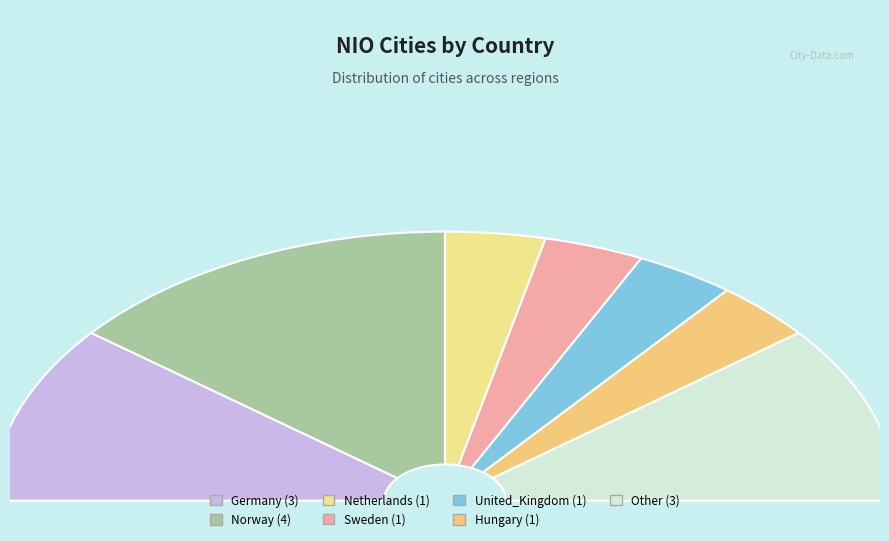

How many segments does this pie chart have?

7